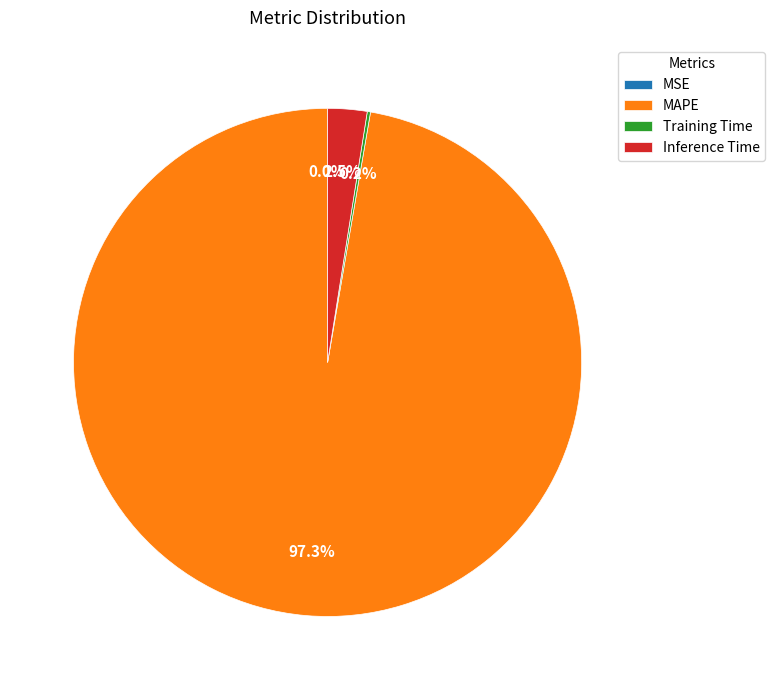

Which slice is the largest?

MAPE